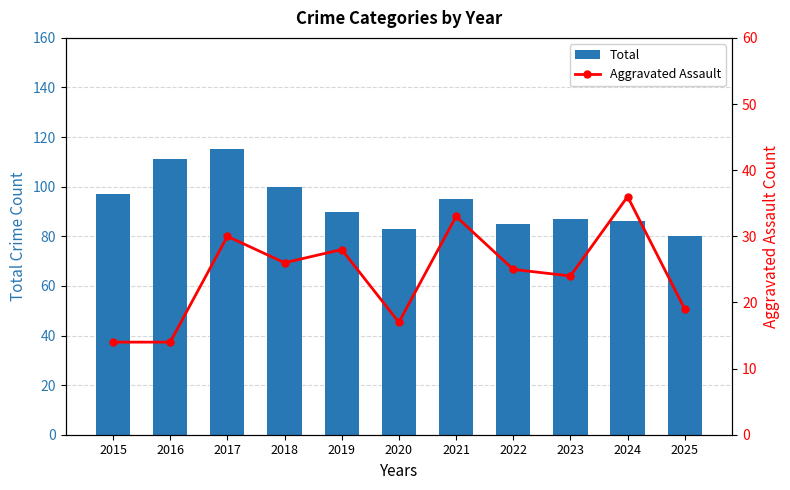

Which series changed the most between 2018 and 2019?

Total